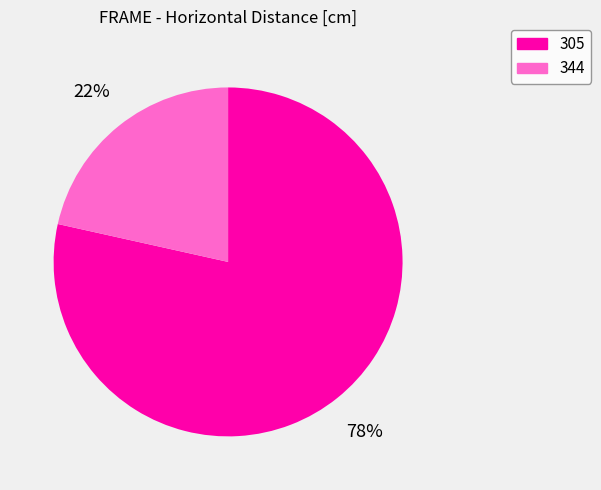

To the nearest percent, what is the combined percentage of 305 and 344?

100%